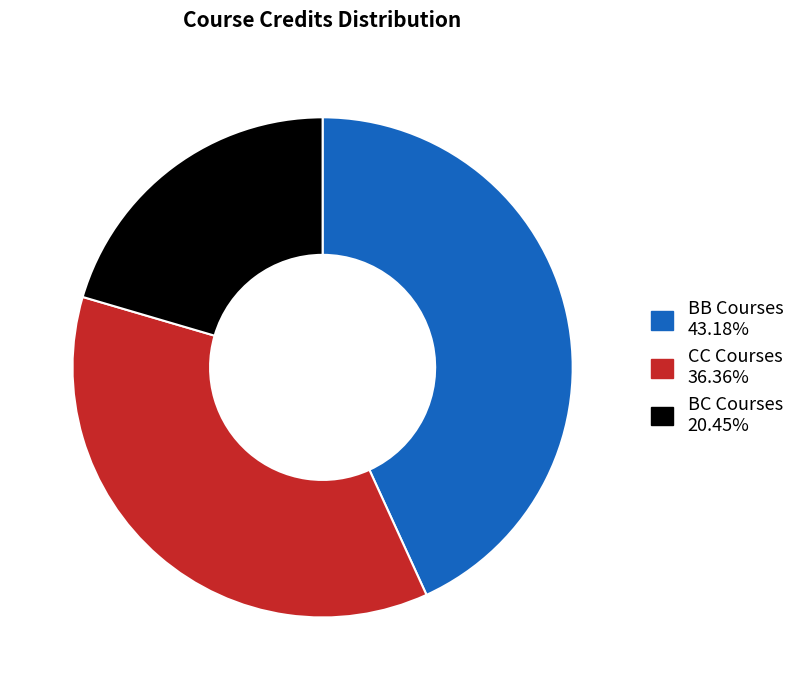

Is there any slice that represents more than half of the pie?

No